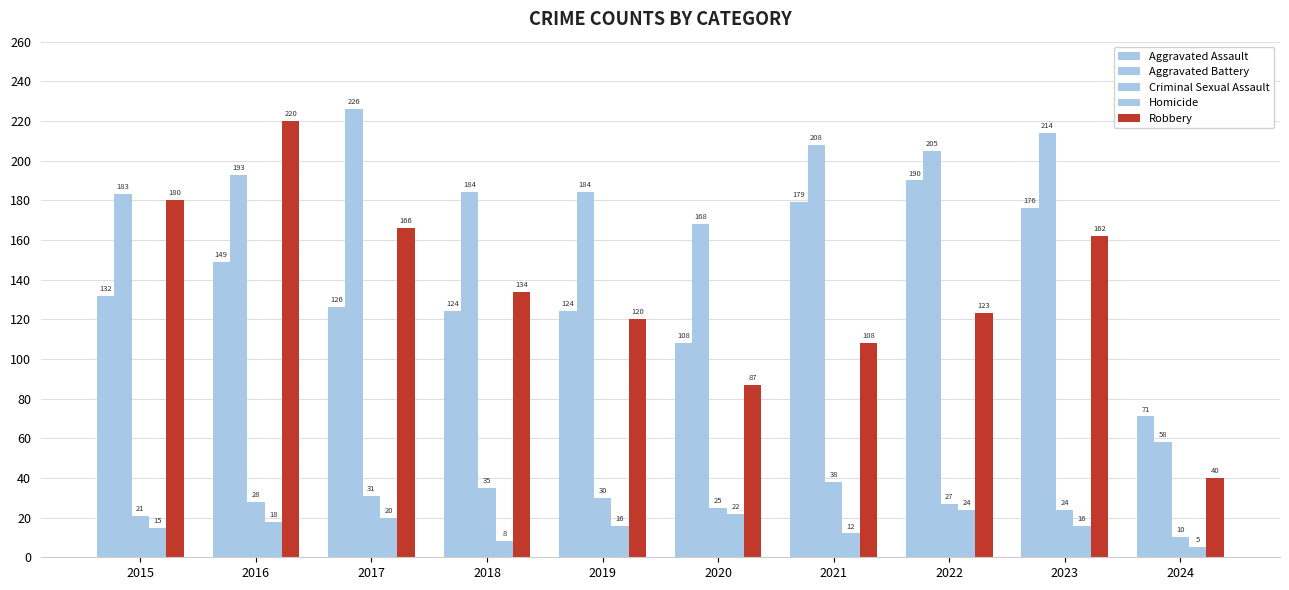

What is the value of the Criminal Sexual Assault bar at the 7th from the left?

38